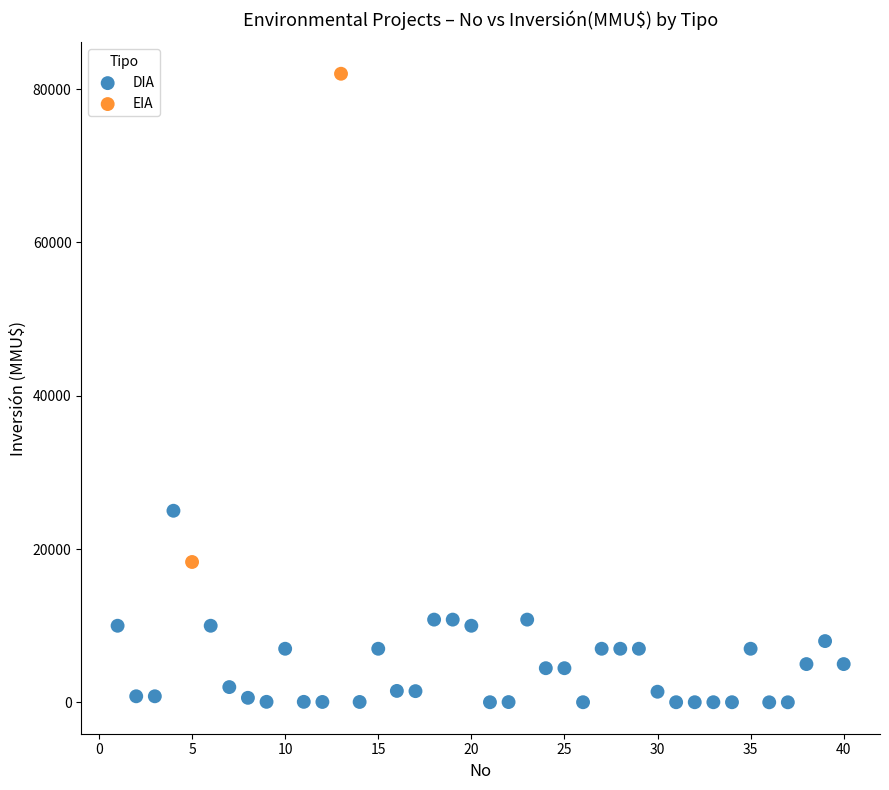

What are all the series names shown in the legend?

DIA, EIA